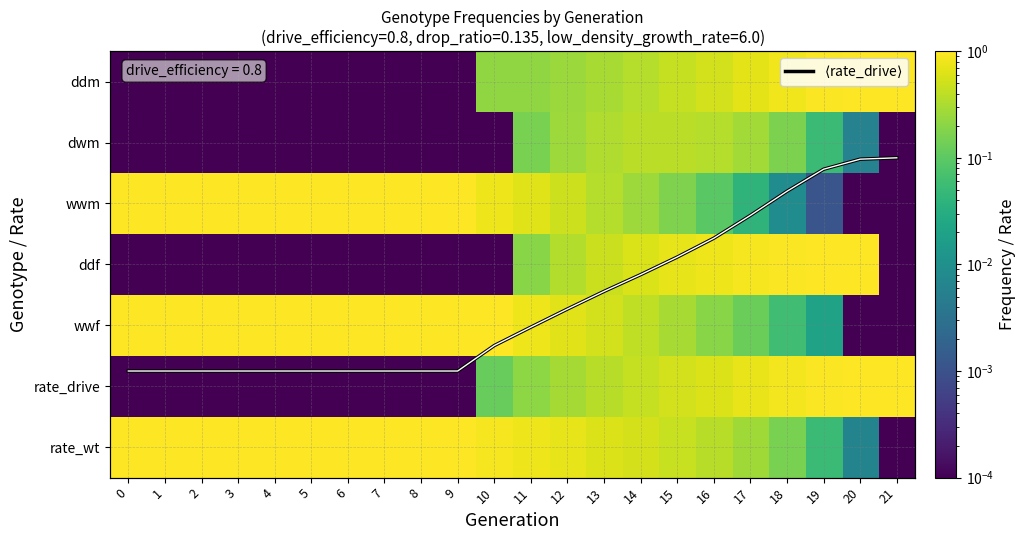

What is the average value of the rate_drive series?

0.3